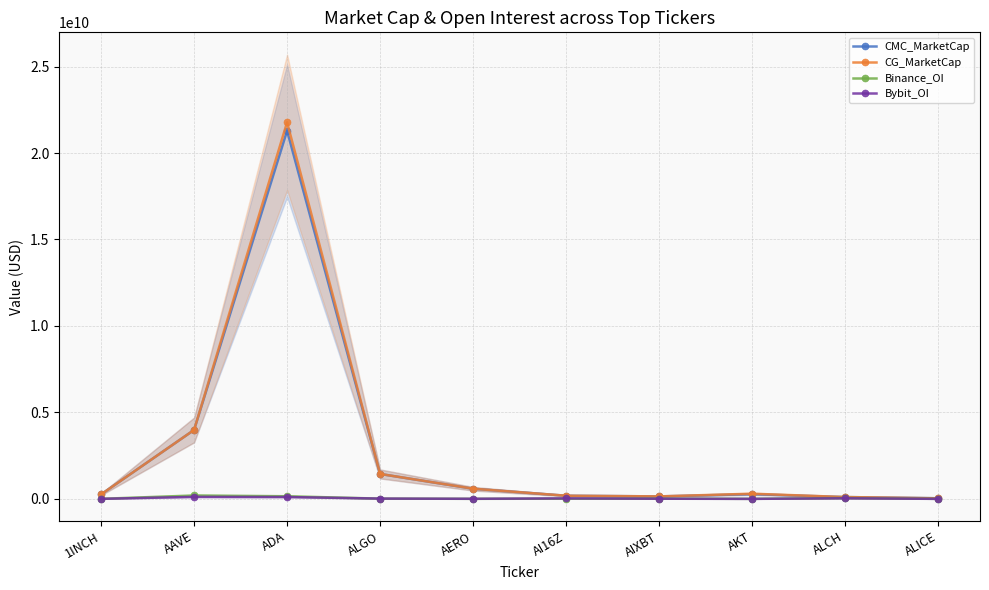

At which category is the sum across all series the highest?

ADA